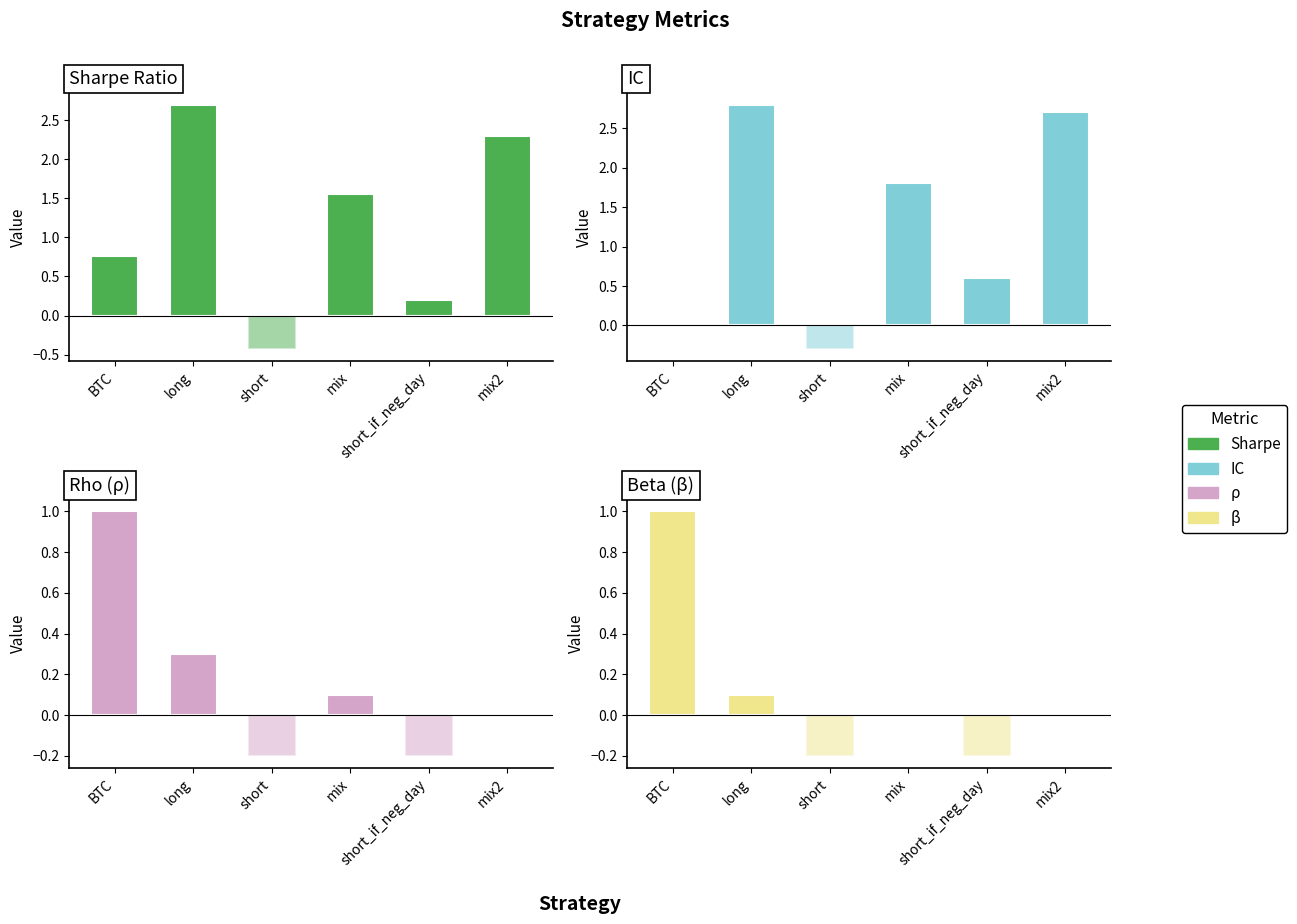

How many bars are there in total?

24